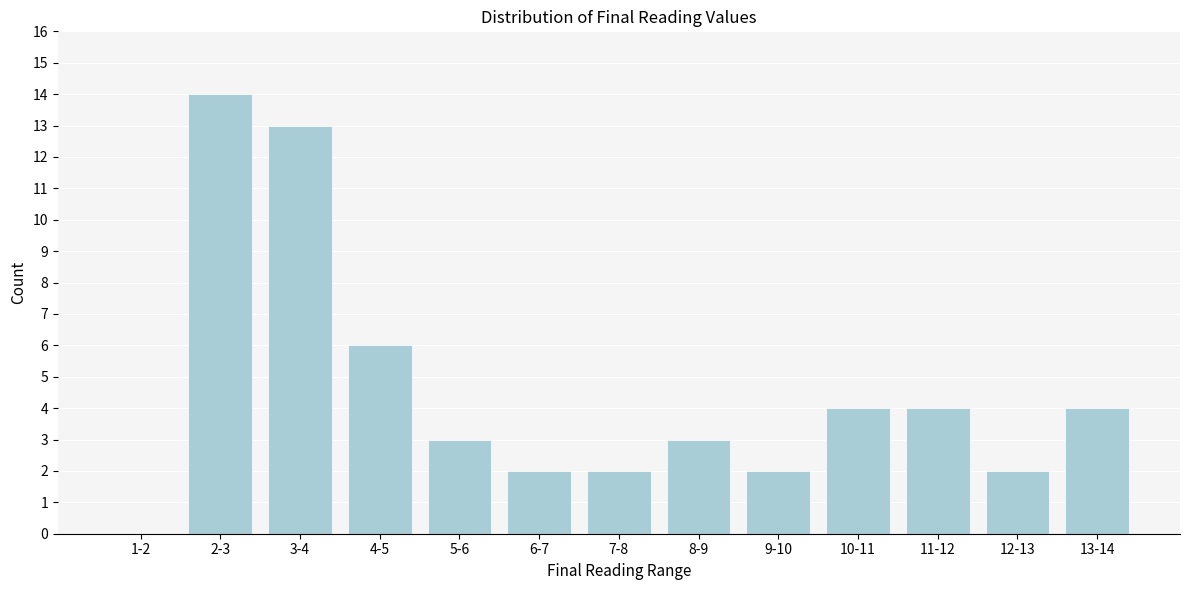

Reading left to right, extract all data points from this chart.

1-2=0	2-3=14	3-4=13	4-5=6	5-6=3	6-7=2	7-8=2	8-9=3	9-10=2	10-11=4	11-12=4	12-13=2	13-14=4